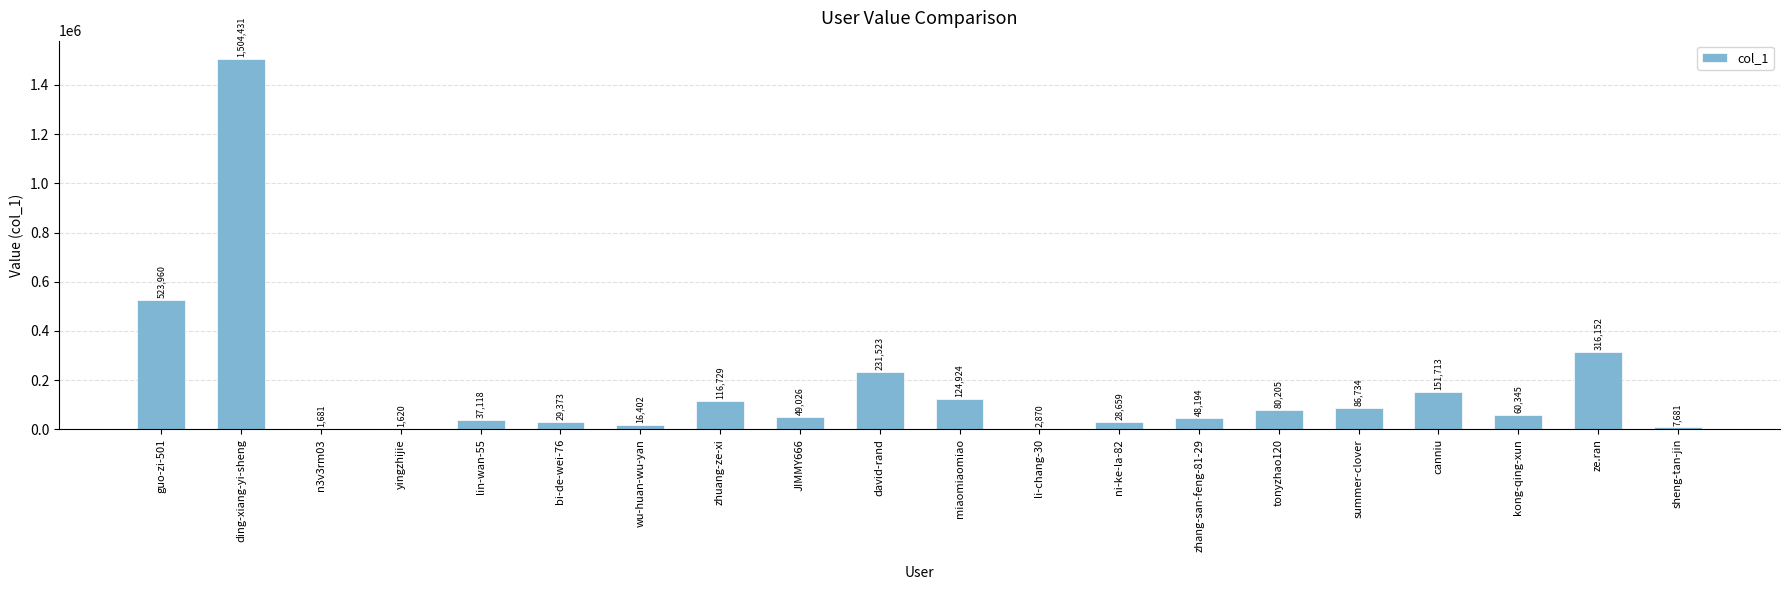

What is the sum of the values at ding-xiang-yi-sheng and ze.ran?

1820583